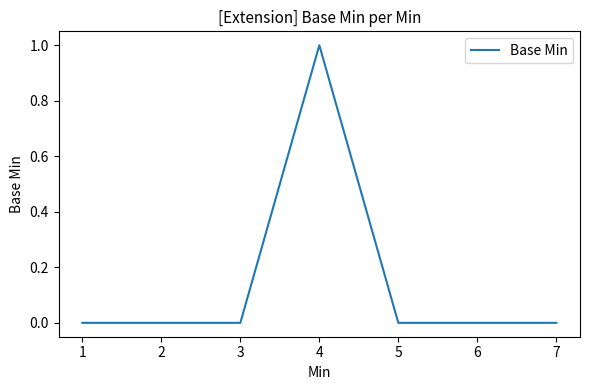

True or false: there are more than 0 points higher than both neighbors.

True